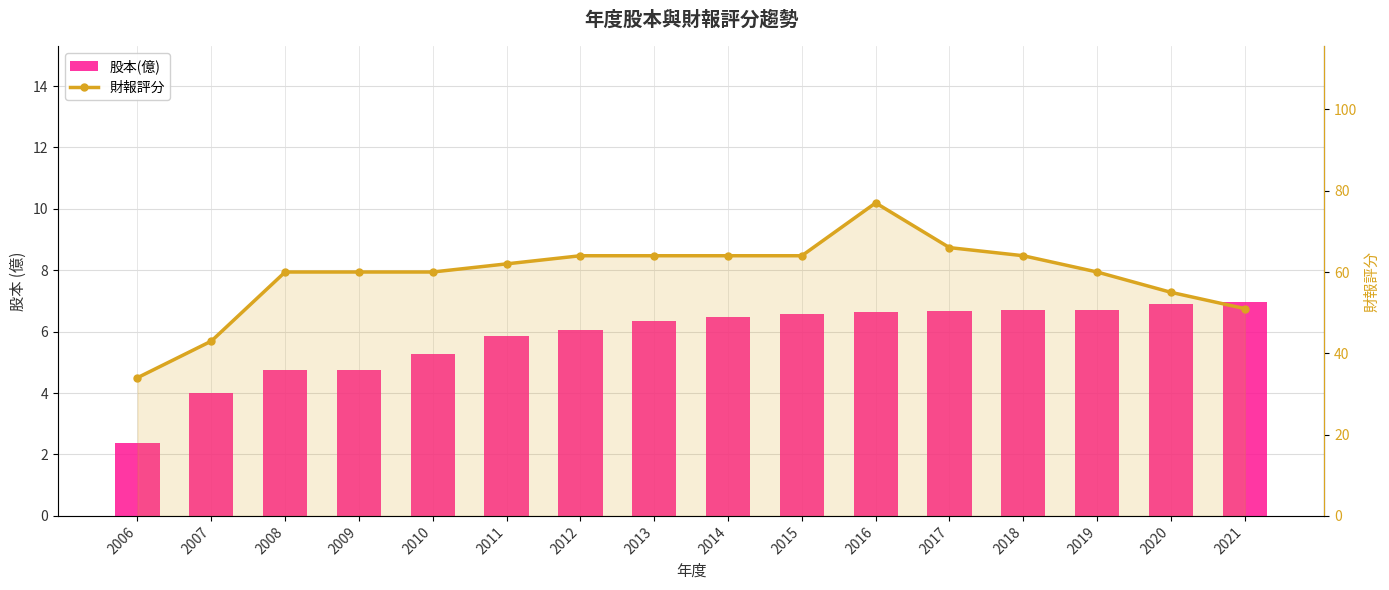

What is the spread (max minus min) of values at 2010?

54.7